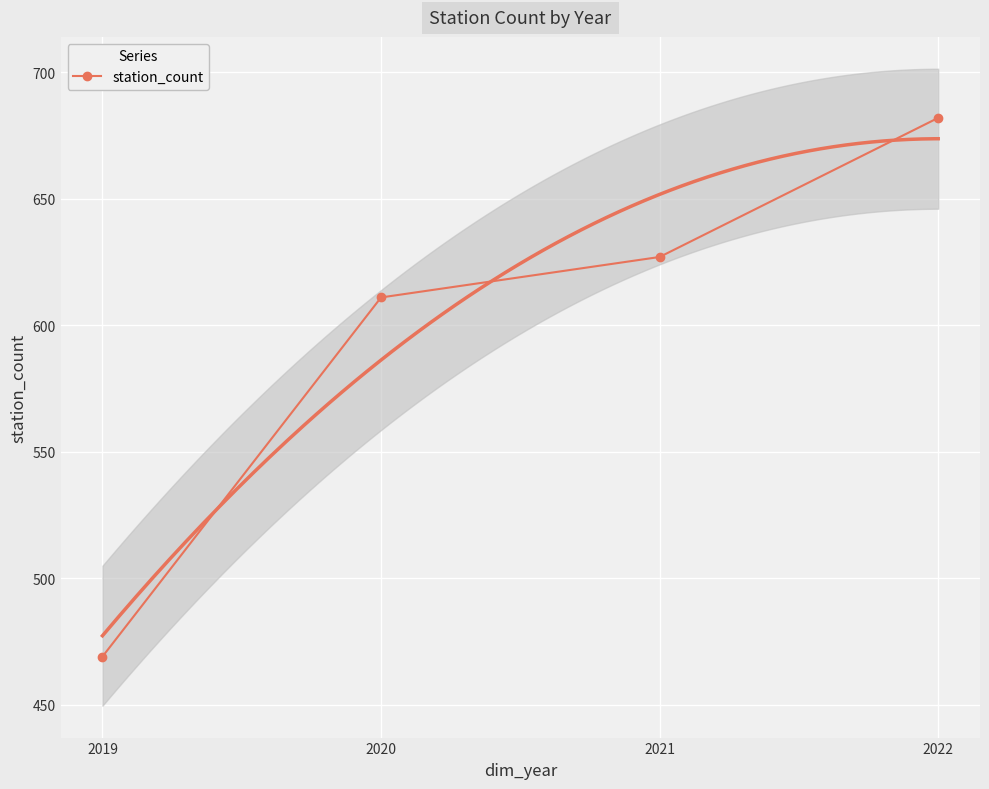

What is the average value?

597